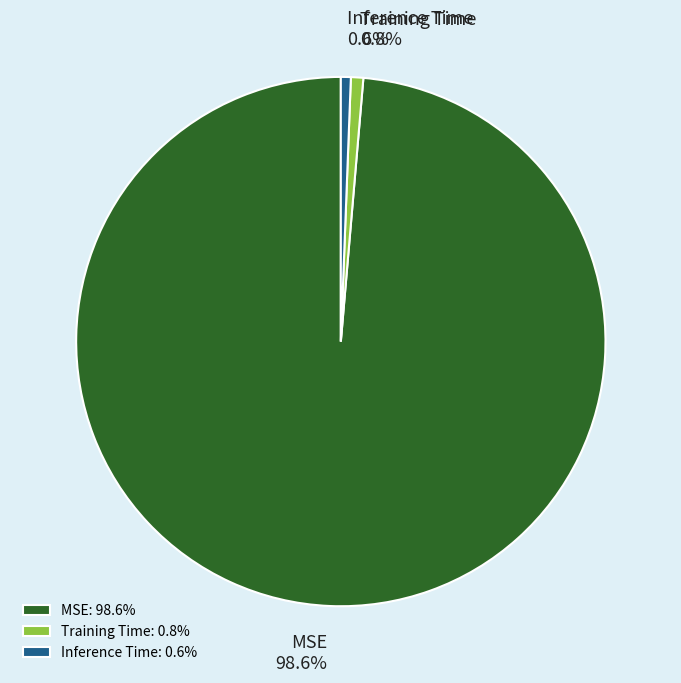

To the nearest percent, what is the difference between the largest and smallest slice percentages?

98%